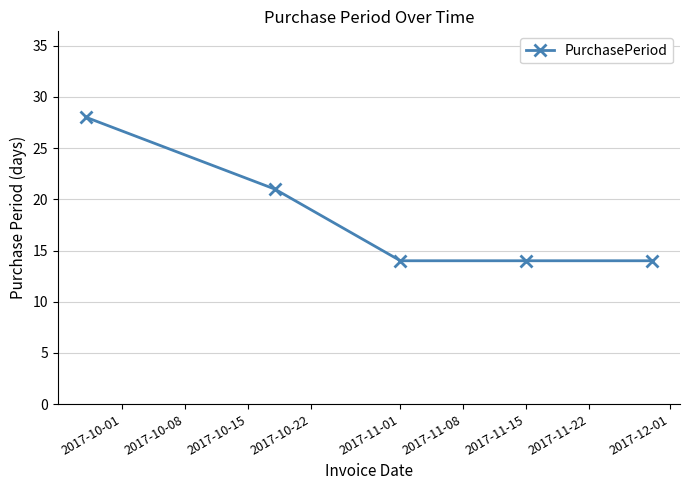

What is the value of the 3rd point from the left?

14